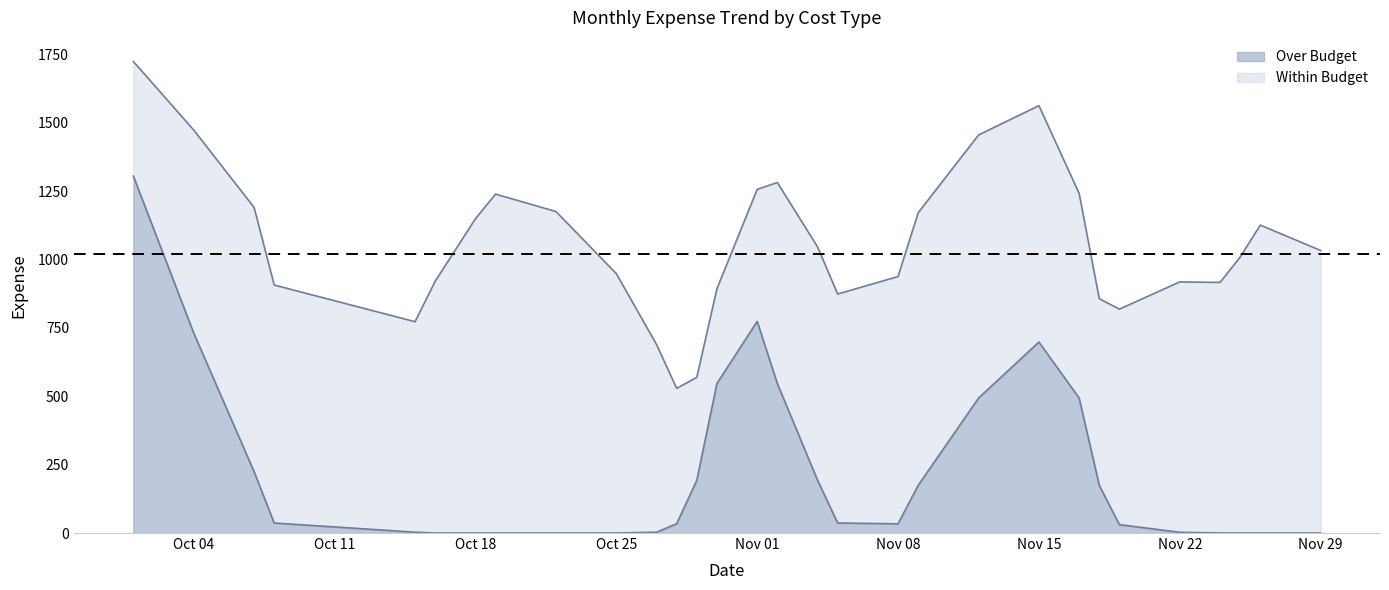

Rank the series by their maximum value, from highest to lowest.

Over Budget, Within Budget